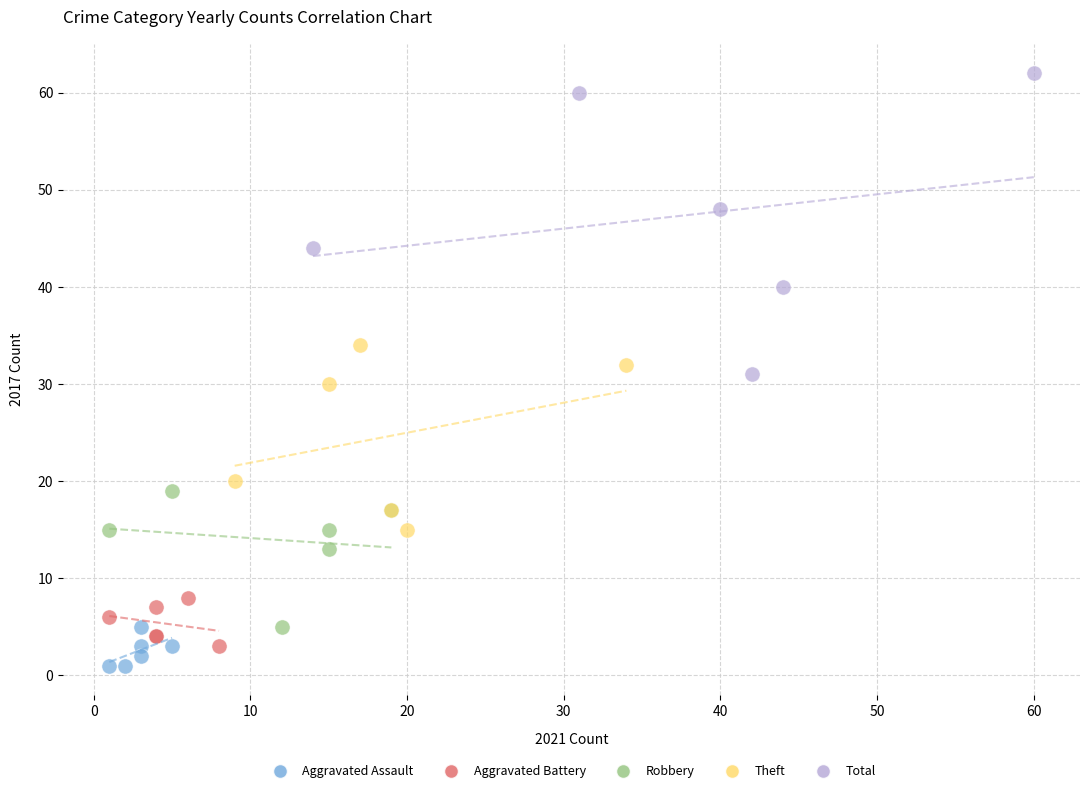

Which series contains the highest Y value?

Total